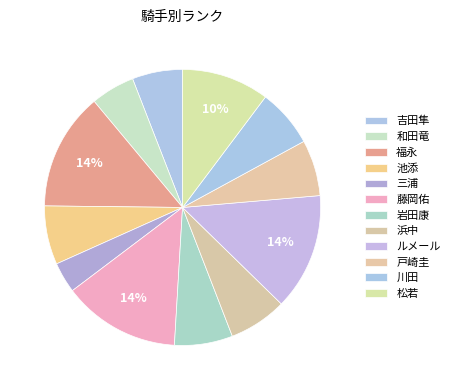

Count the number of slices in the pie.

12